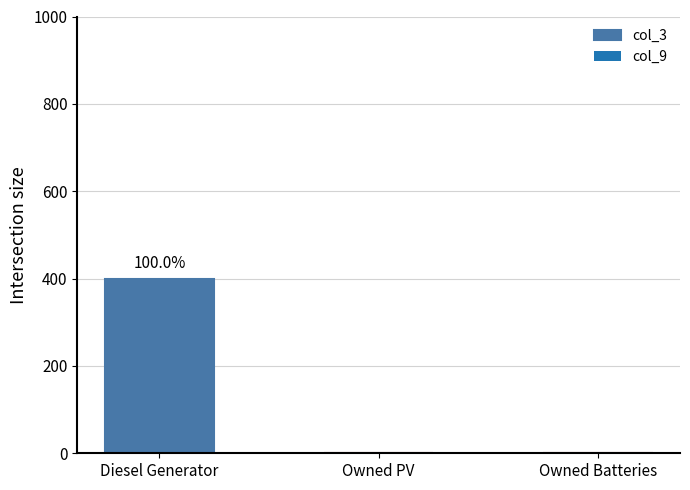

What is the maximum value shown in the chart?

400